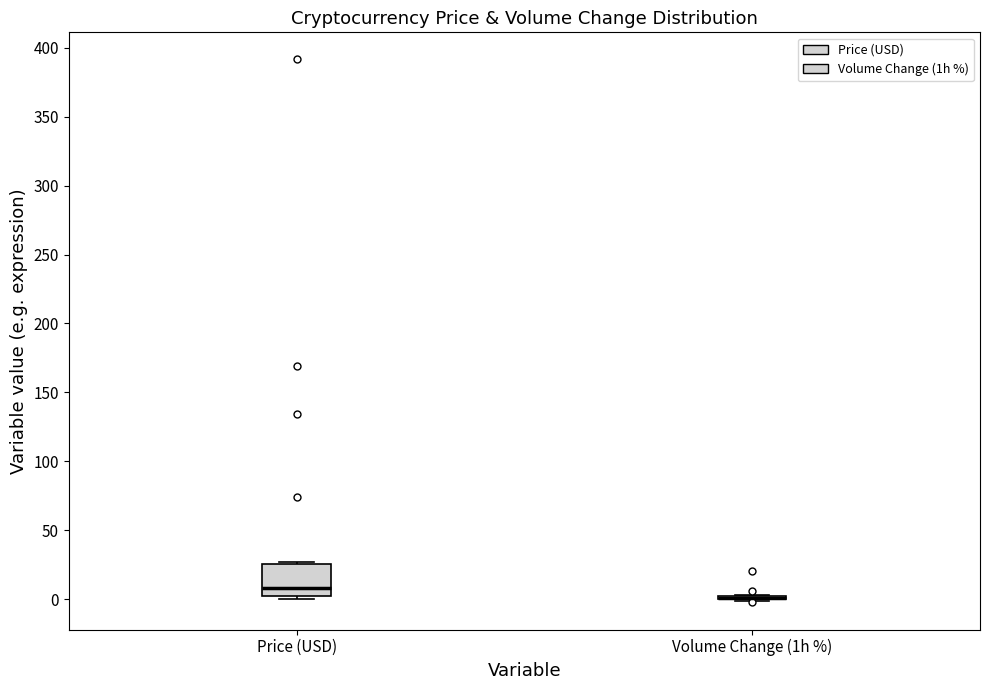

Reading left to right, transcribe this box plot: for each box, give where its median line is, the range the box spans, and where its two whiskers end, as read against the y-axis. The values are not printed on the chart, so give them approximately, as read against the axis.

Price (USD): median 10, box 0 to 25, whiskers 0 (just below the box's lower edge) to 25 (just above the box's upper edge)
Volume Change (1h %): box collapsed to a line at 0, whiskers 0 to 5